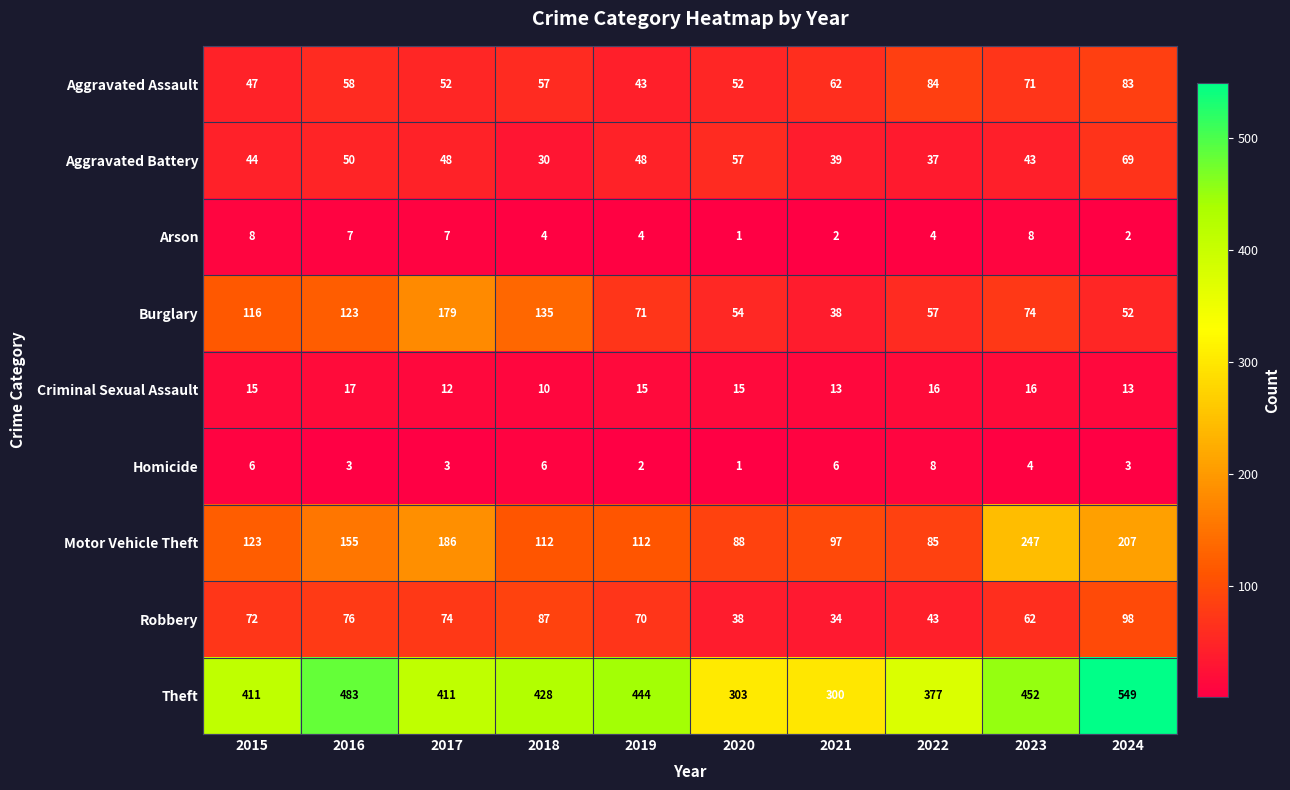

Which series has the largest total across all categories?

Theft